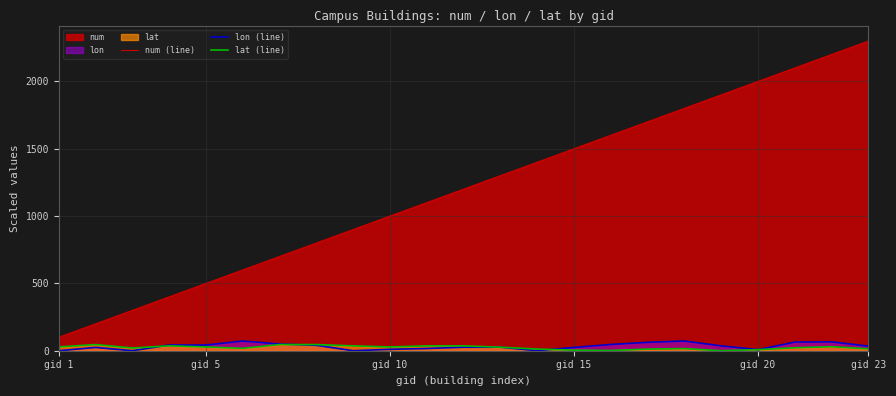

How many values in the lon (line) series exceed 34?

12